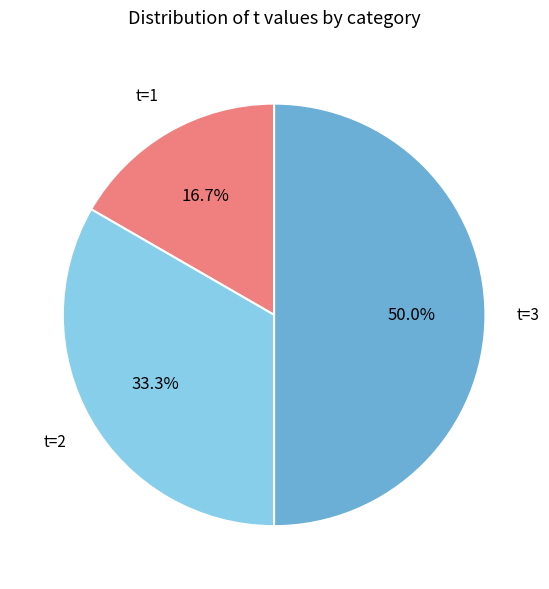

Between t=3 and t=1, which is larger?

t=3